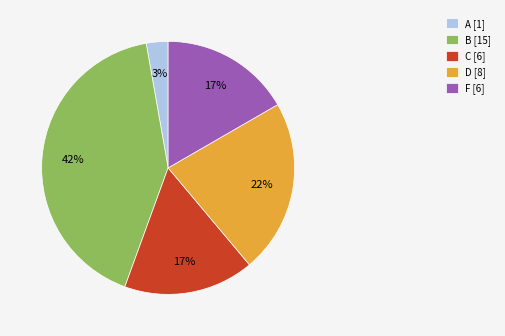

Between F [6] and B [15], which is larger?

B [15]